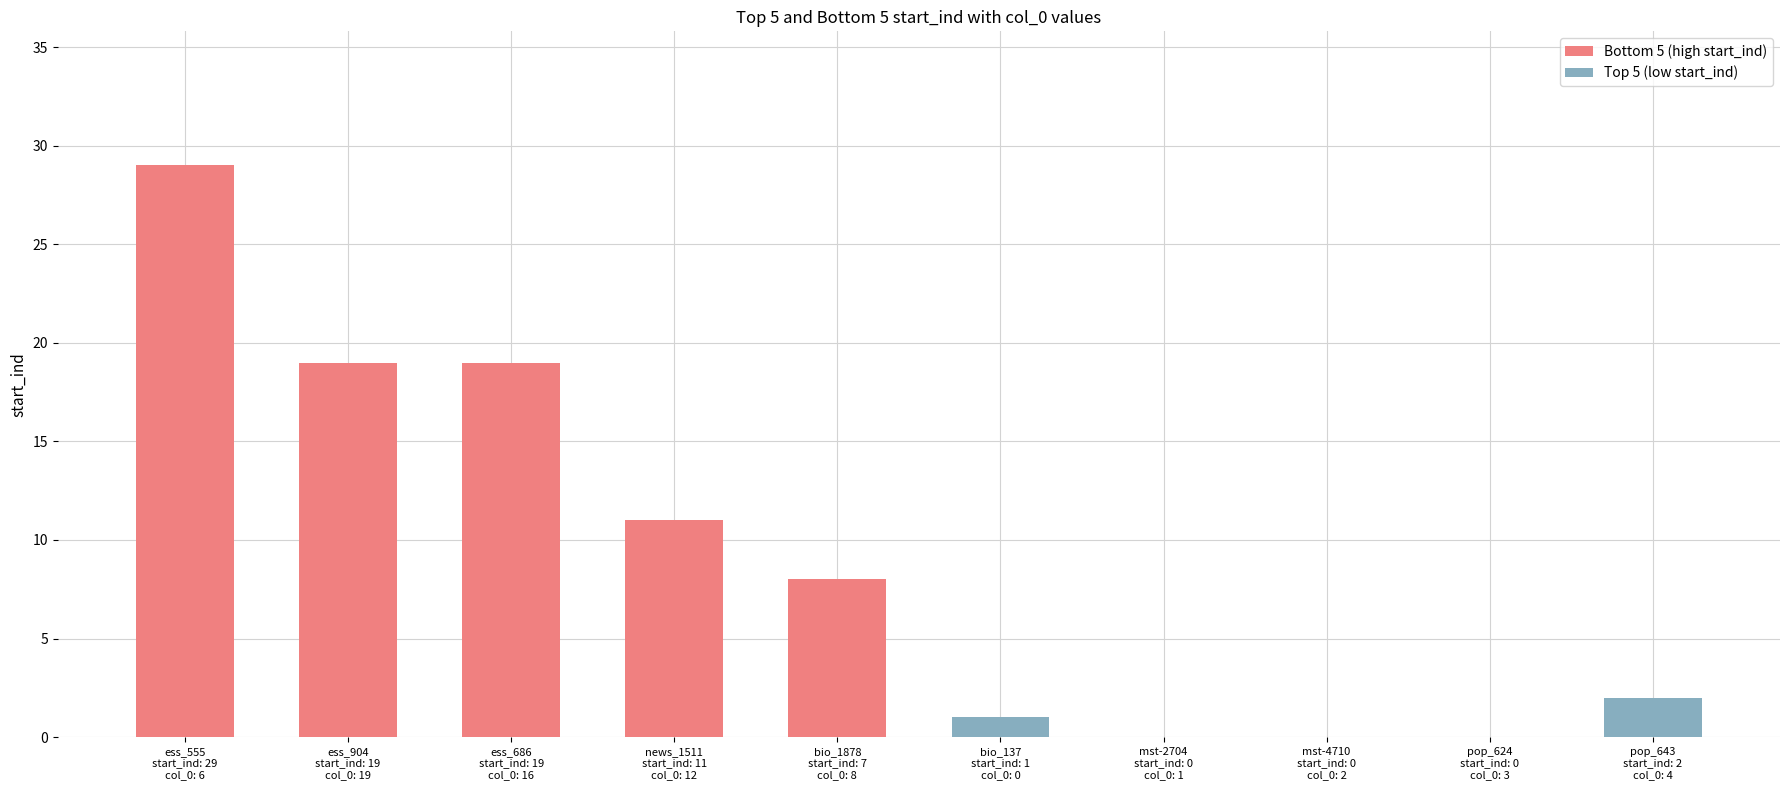

What is the maximum value for Top 5 (low start_ind)?

2